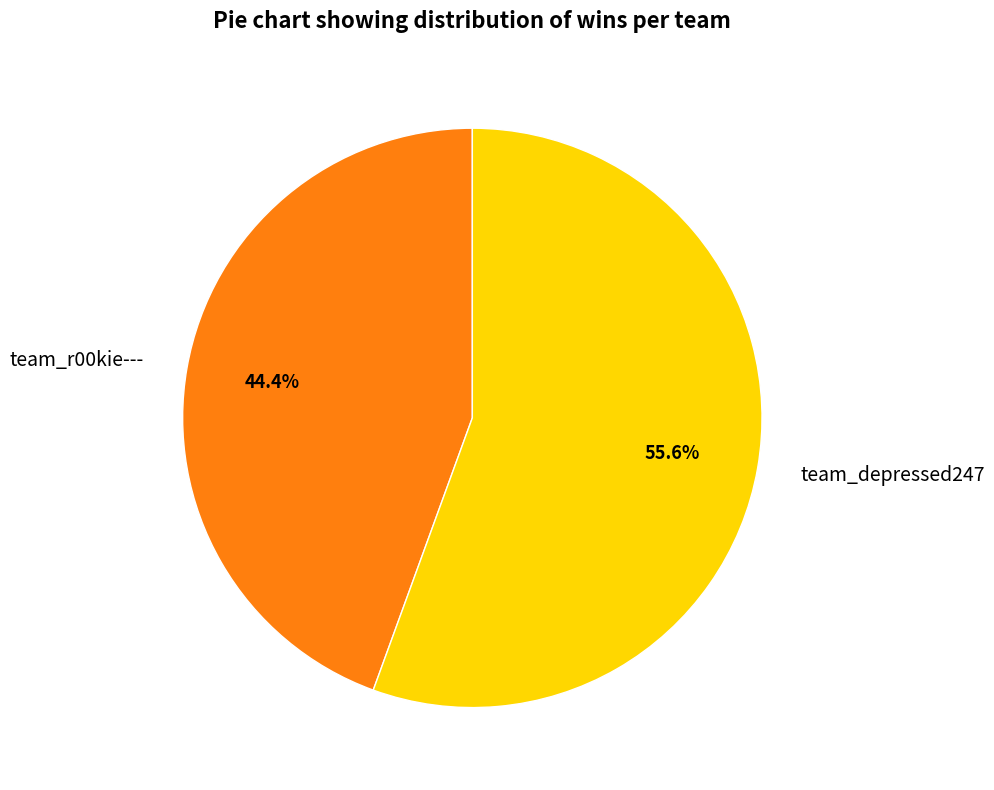

Which slice represents more than half of the pie?

team_depressed247